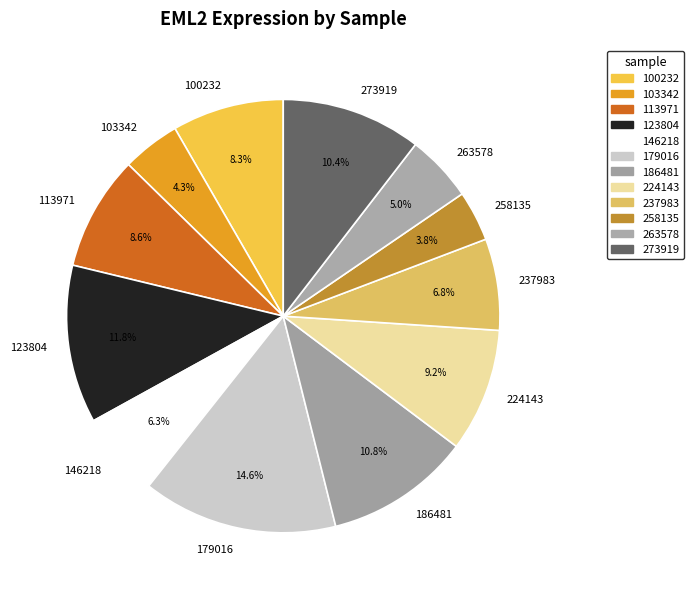

Does 179016 represent more than half of the total?

No